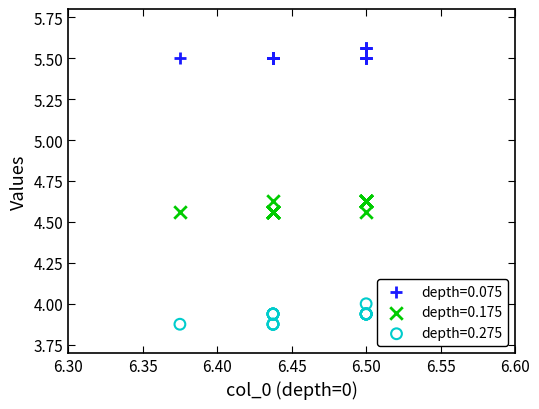

Which series contains the highest Y value?

depth=0.075